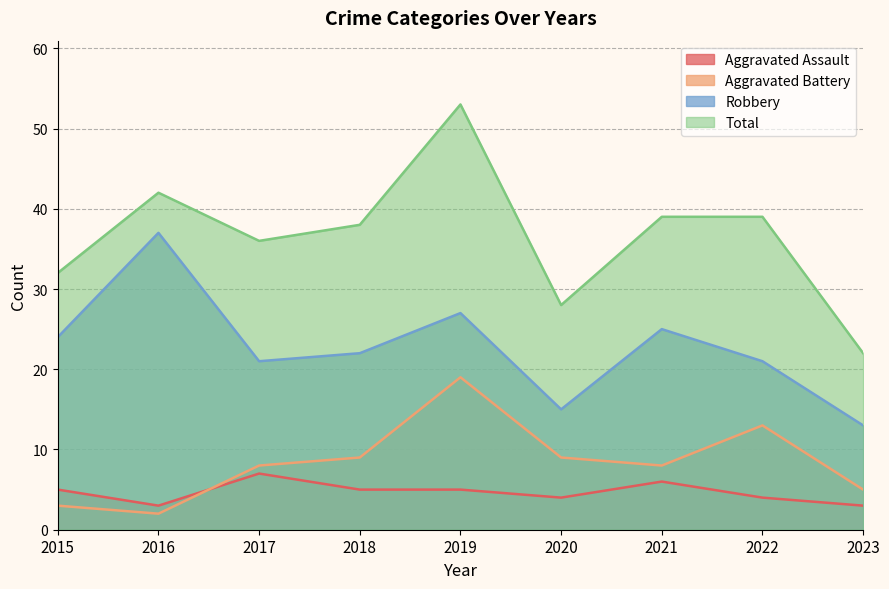

What is the maximum value for Aggravated Assault?

7